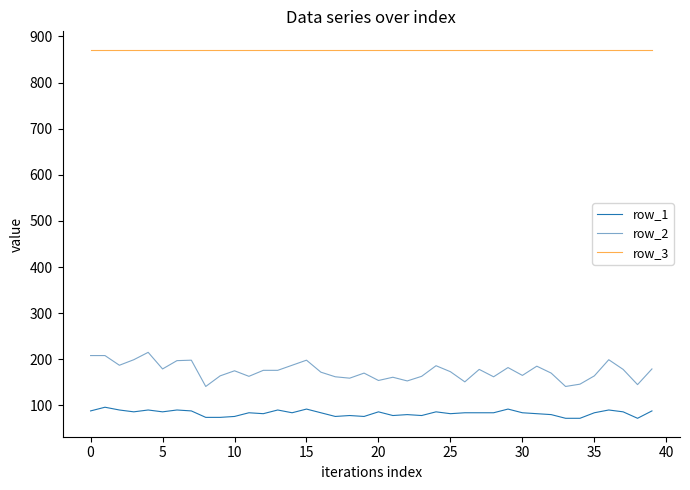

Rank the series by their maximum value, from highest to lowest.

row_3, row_2, row_1